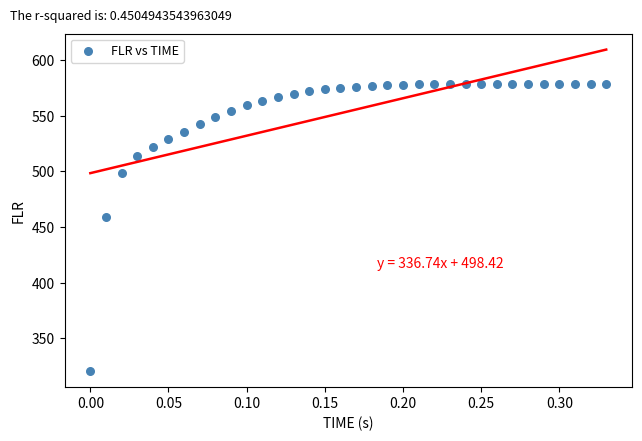

What Y value in the scatter plot is closest to 449?

458.6